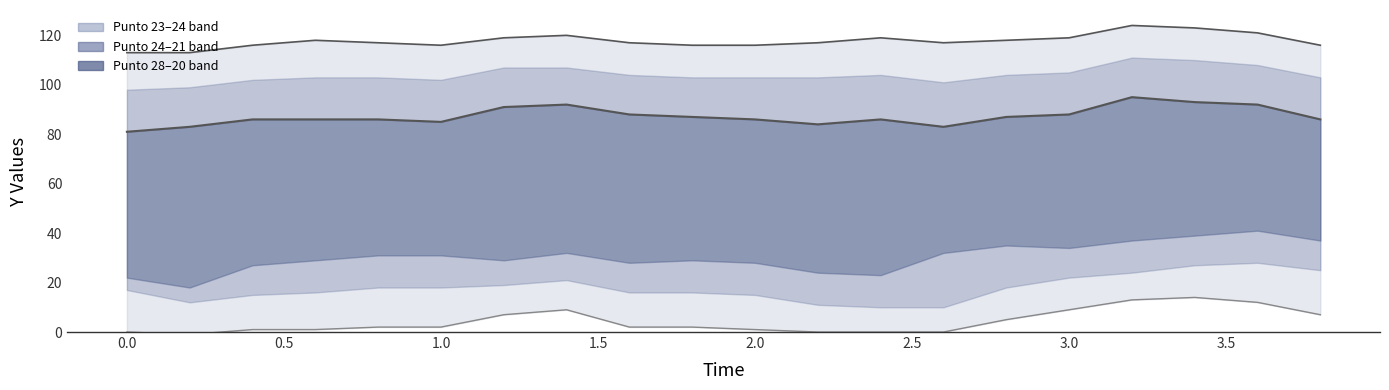

Count the number of categories in the chart.

20